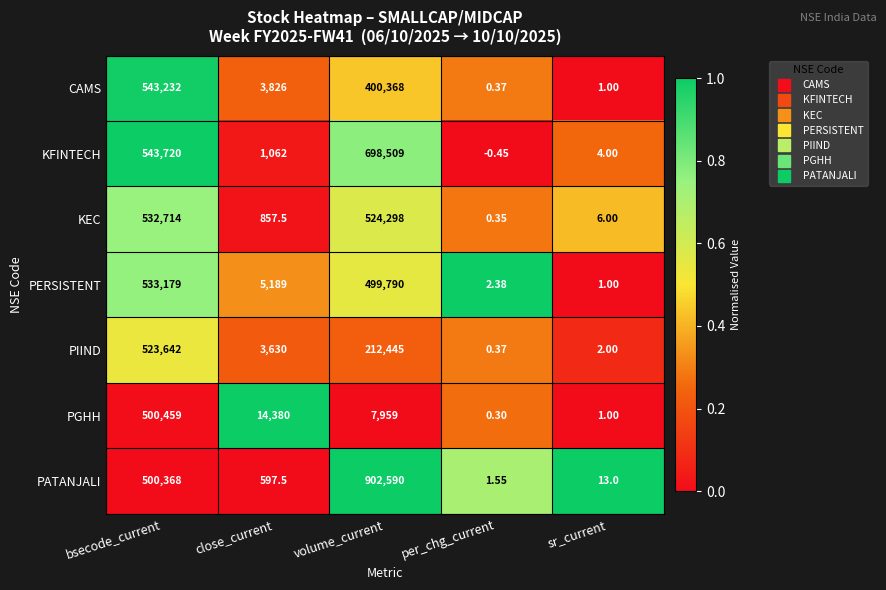

Which series has the widest spread of values?

PATANJALI